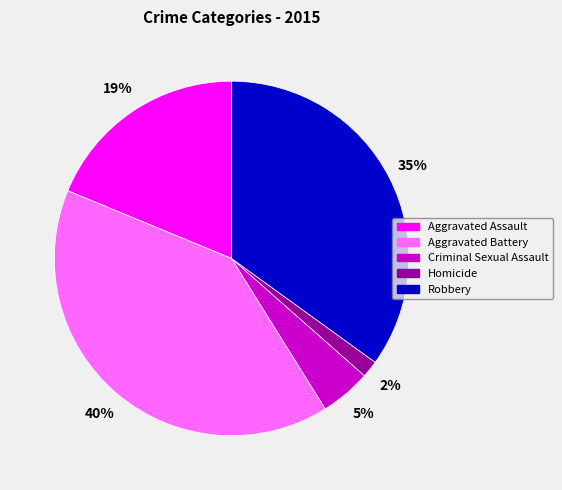

Is it true that Criminal Sexual Assault is 5% of the pie?

True